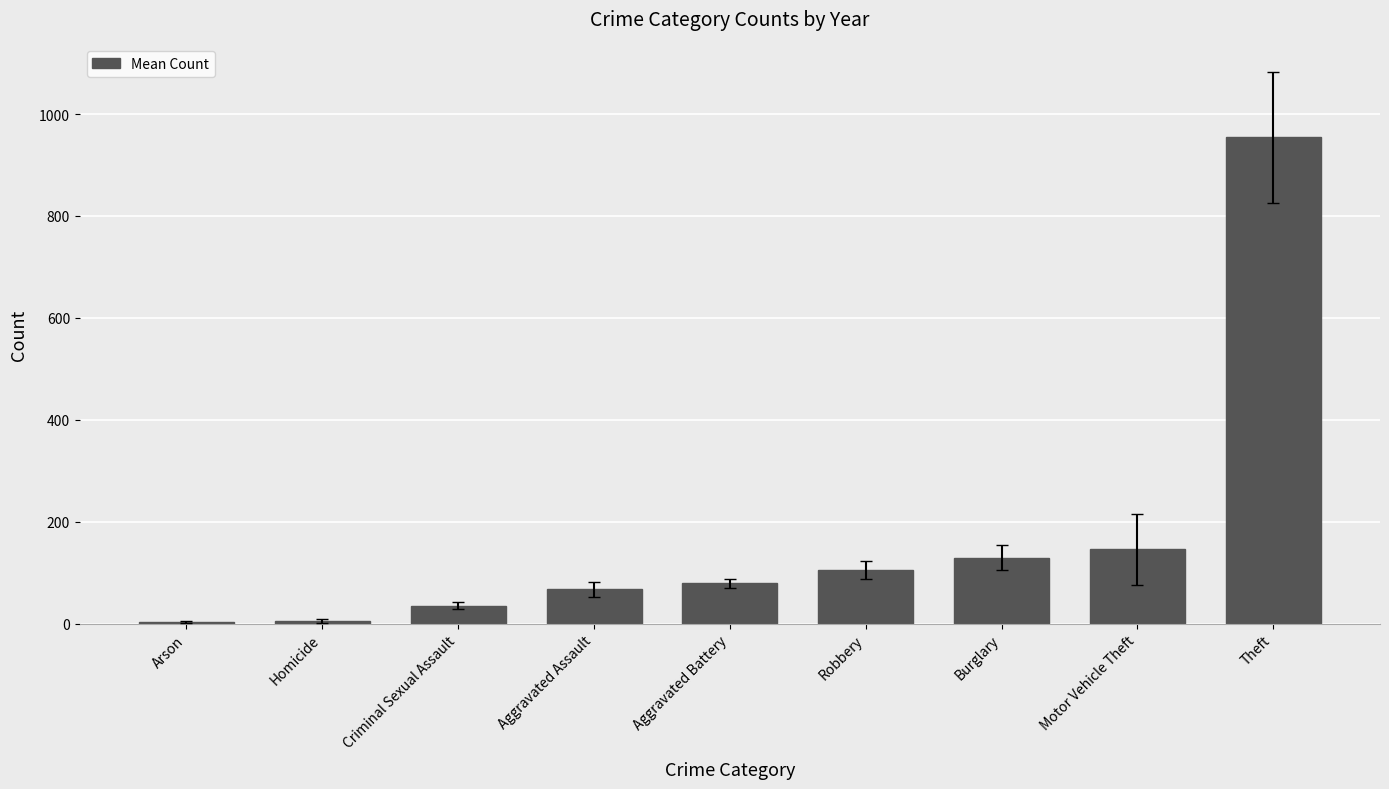

What is the ratio of the value at Burglary to the value at Aggravated Assault?

1.9